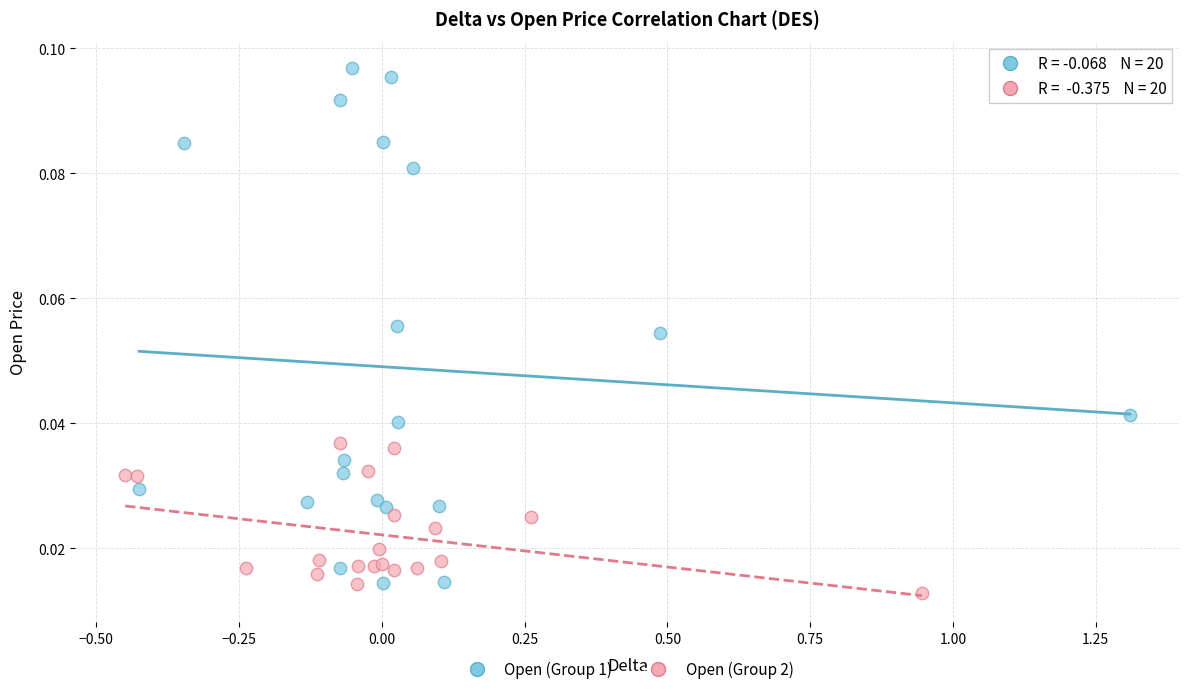

Which series has the widest spread of Y values?

Open (Group 1)